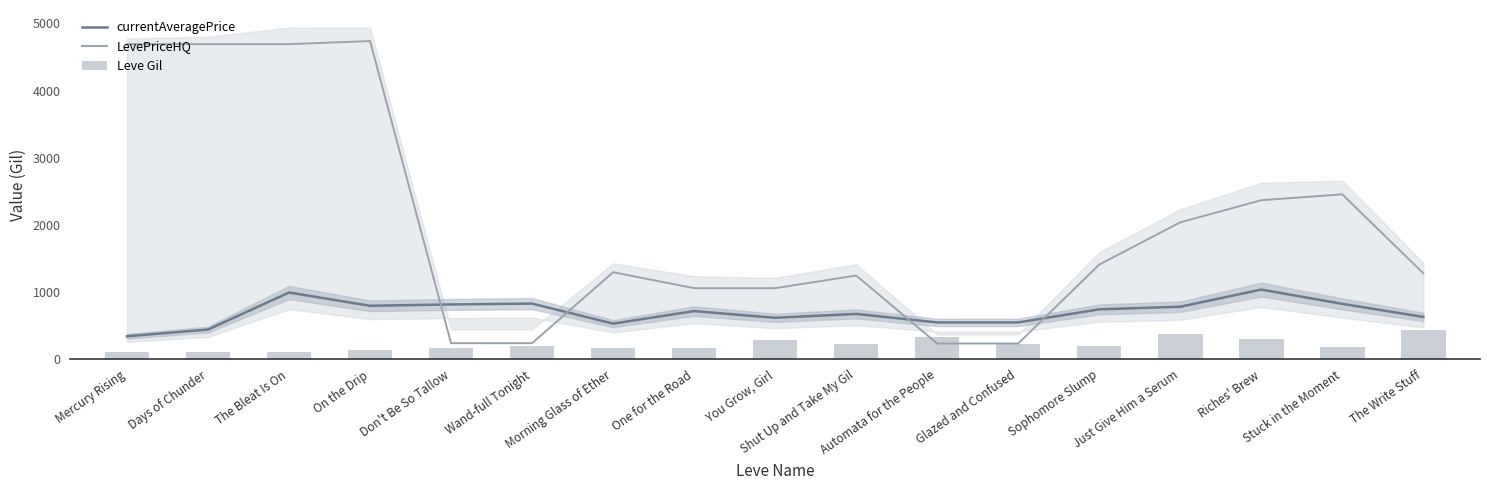

Is it true that LevePriceHQ equals 237.5 at Wand-full Tonight?

True